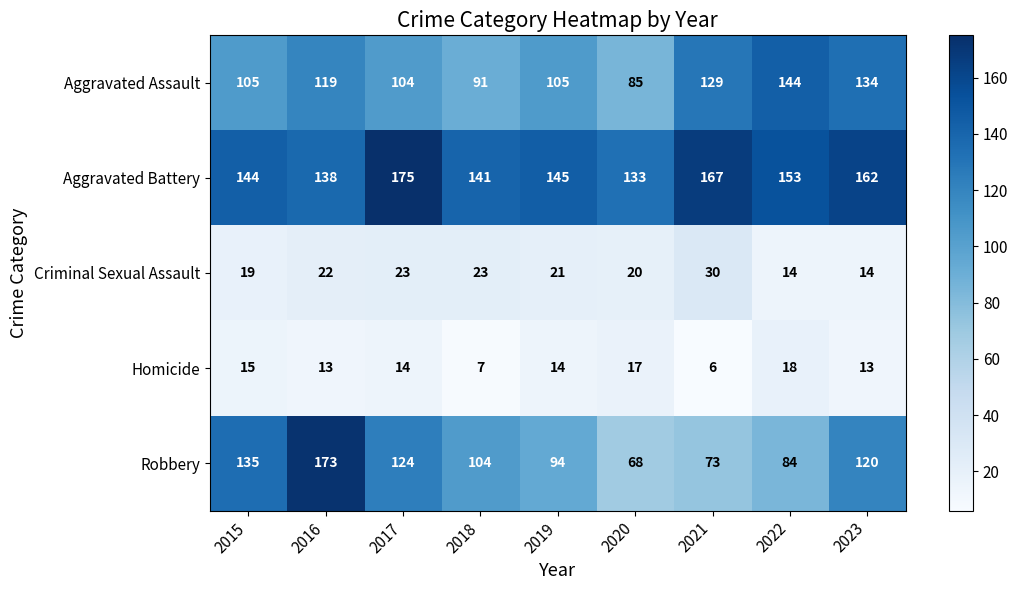

What is the spread (max minus min) of values at 2018?

134